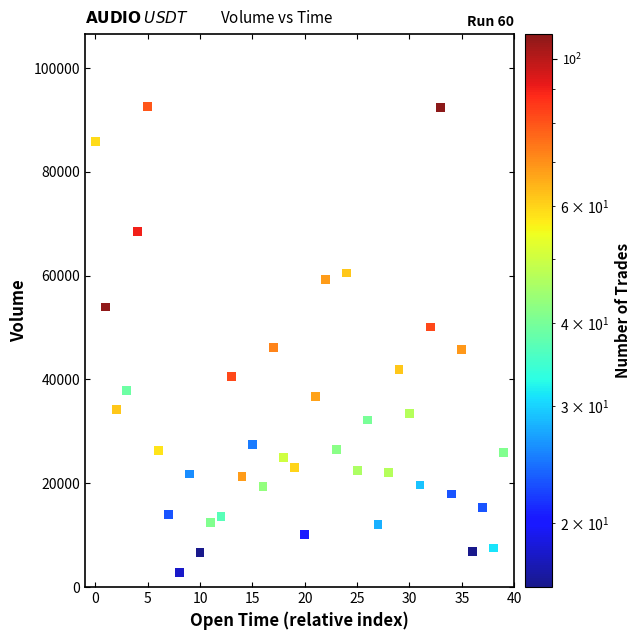

What is the range of Y values (max minus min)?

89881